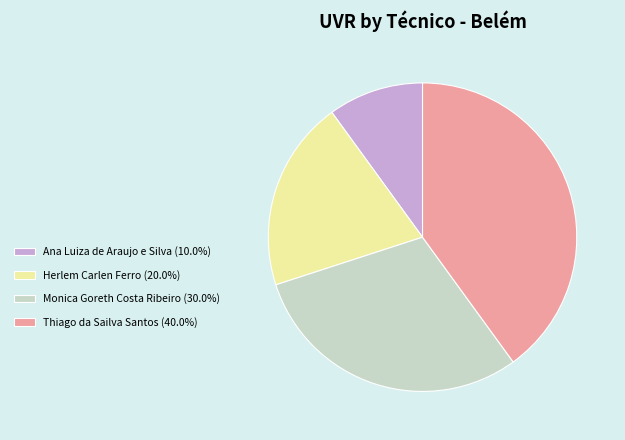

How many slices are in this pie chart?

4